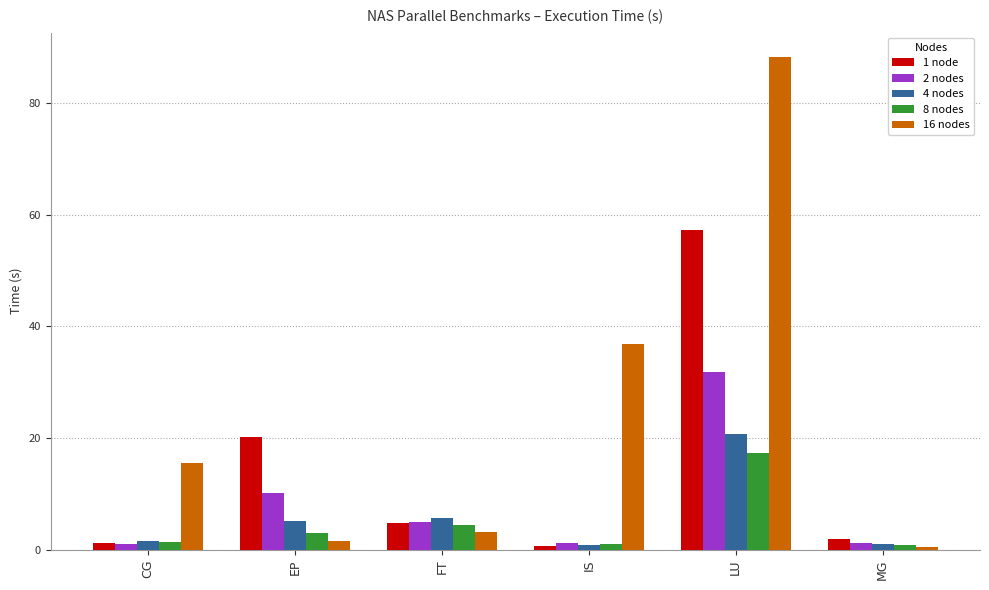

How many data points in 8 nodes are above 3?

3